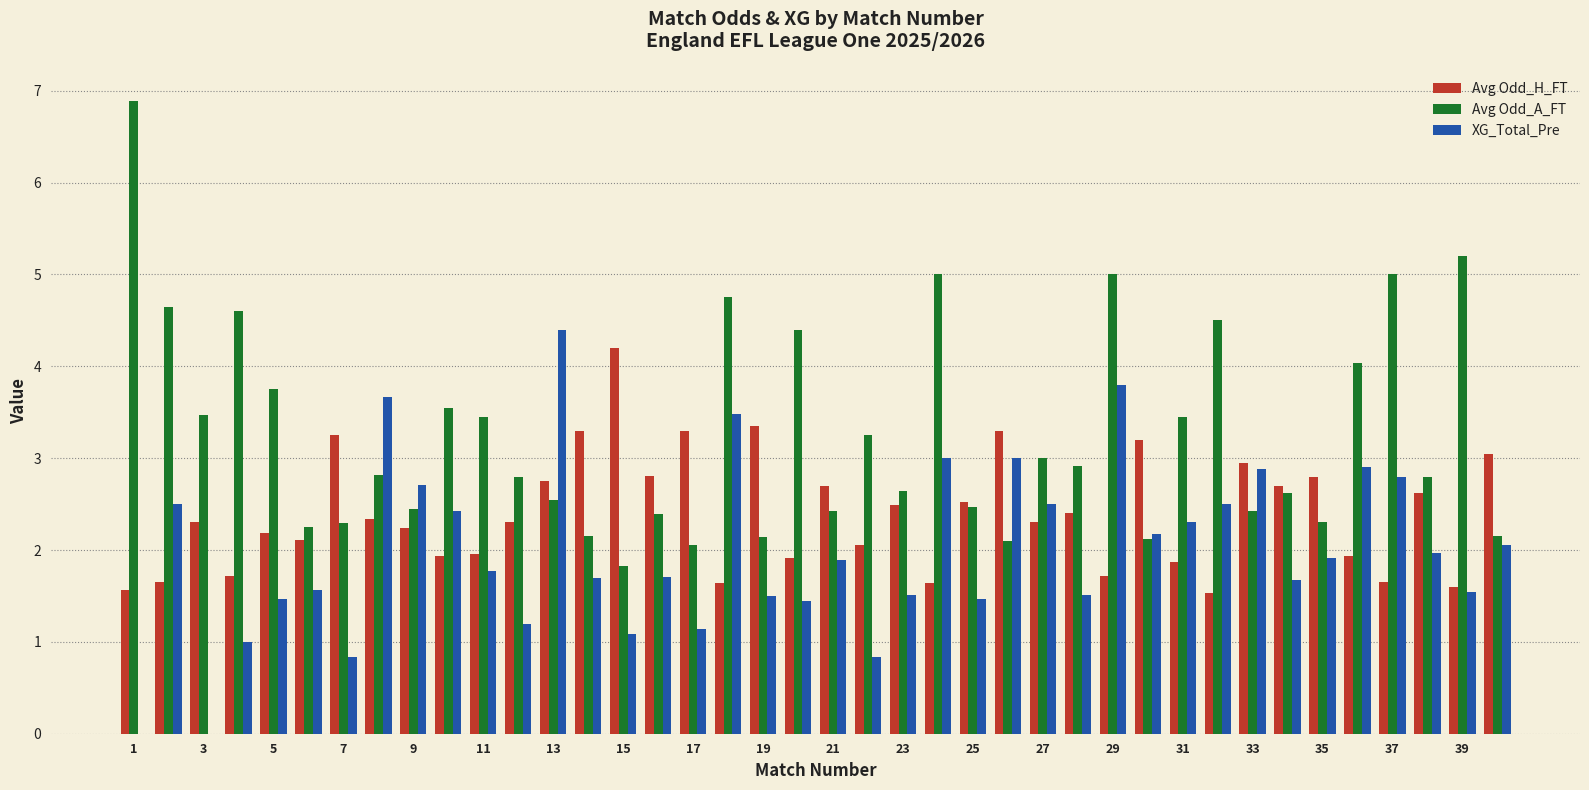

Which series has the largest total across all categories?

Avg Odd_A_FT